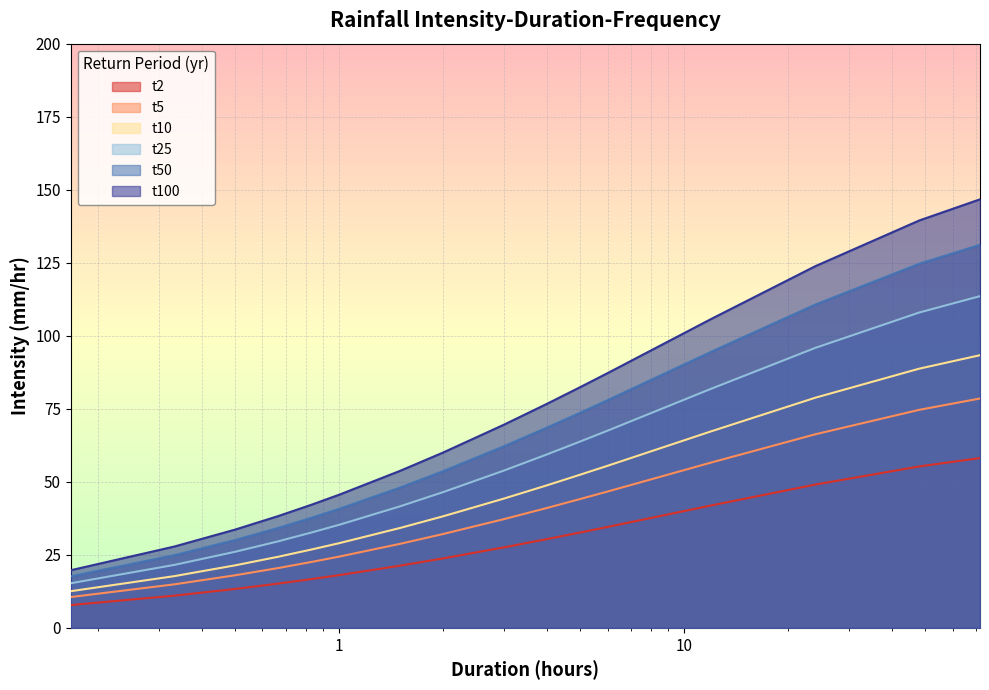

What is the highest value of the t50 series?

131.1